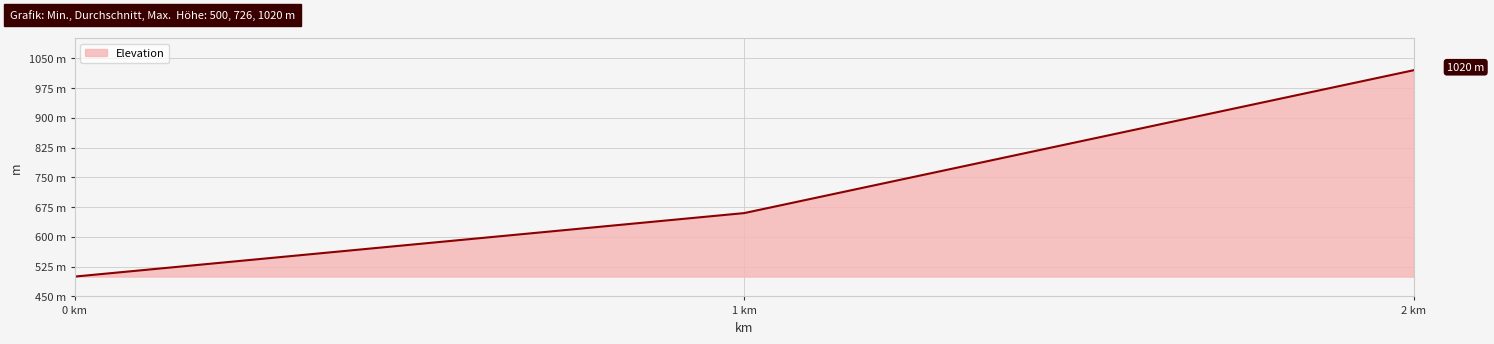

What is the sum of all values?

2180